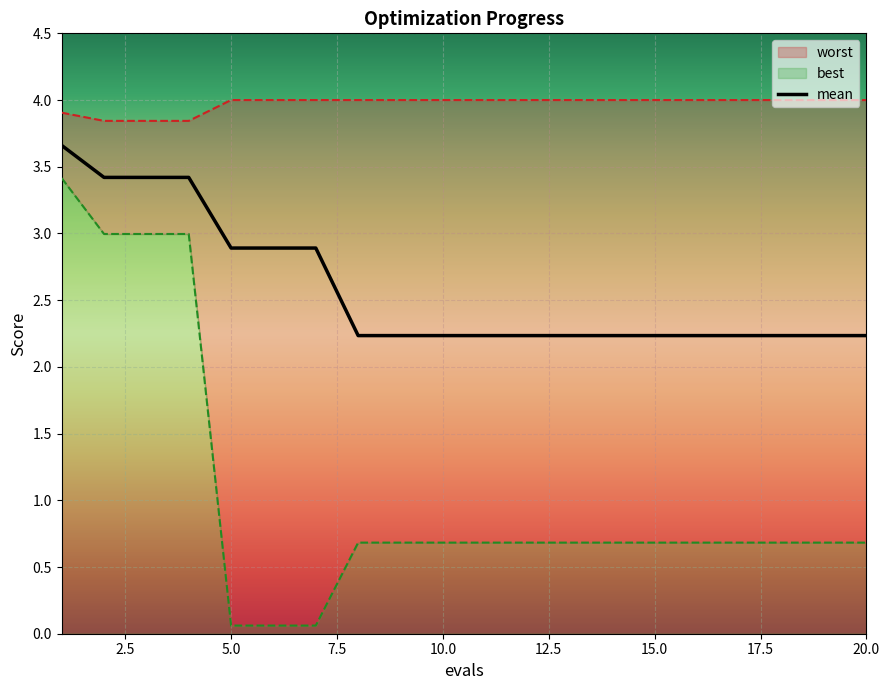

How many lines are shown in the chart?

3